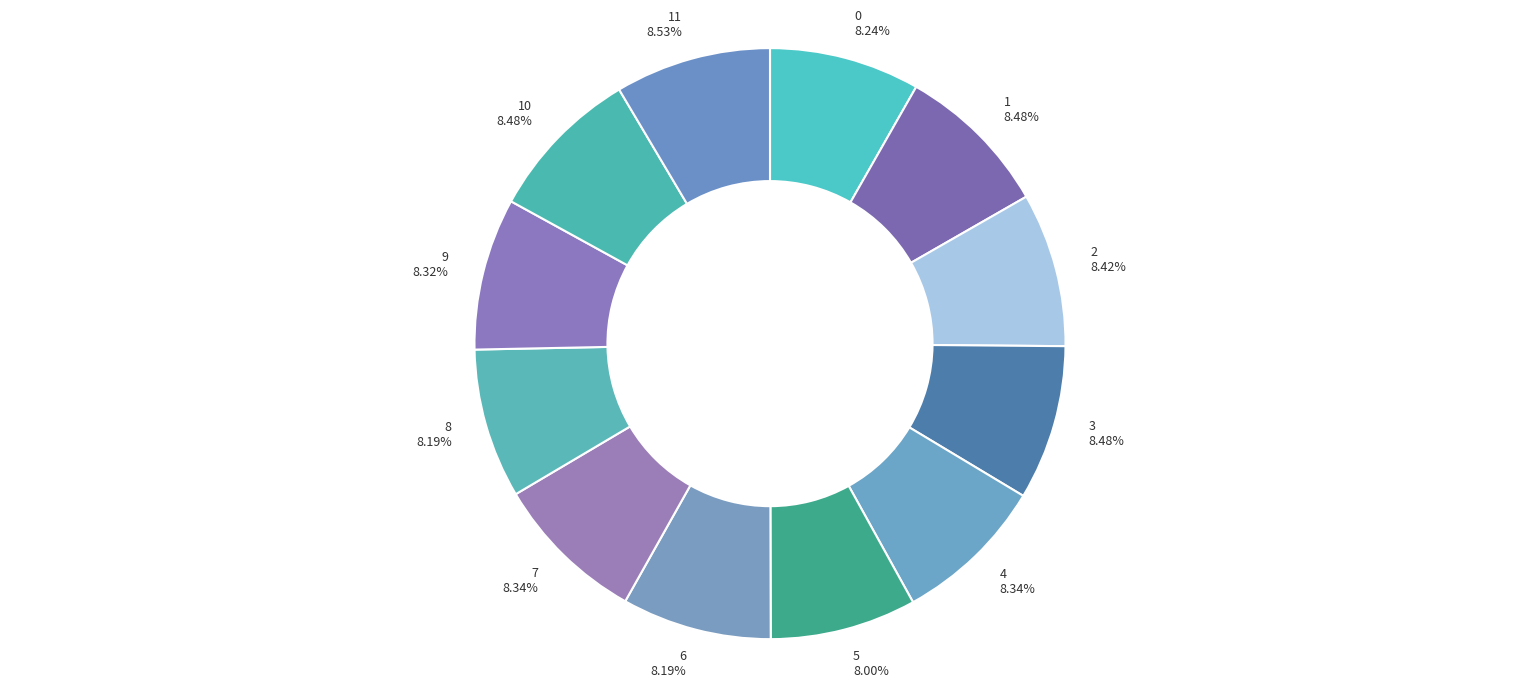

Count the number of slices in the pie.

12